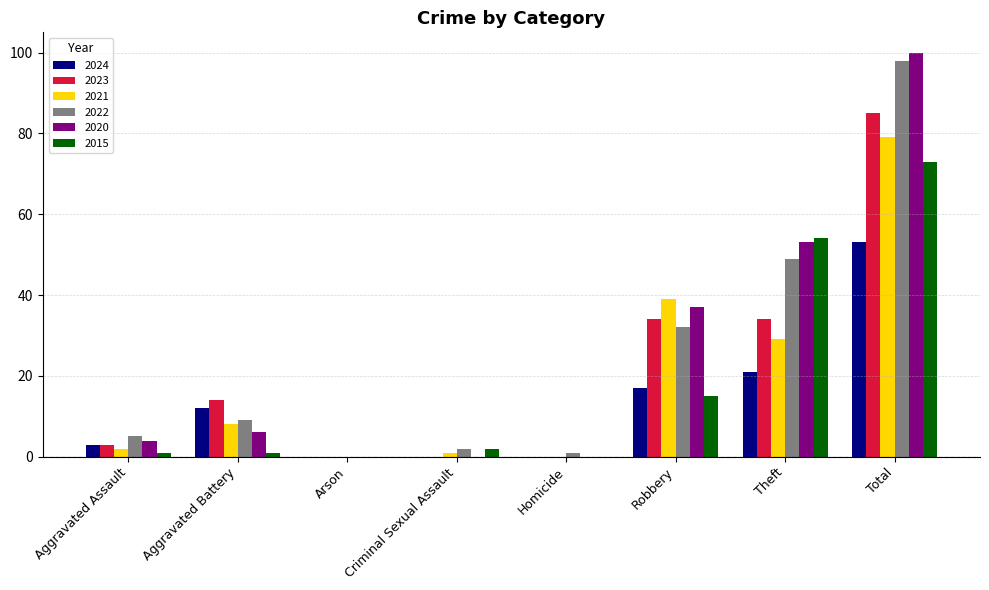

The 2021 series shows 39 at Robbery. True or false?

True